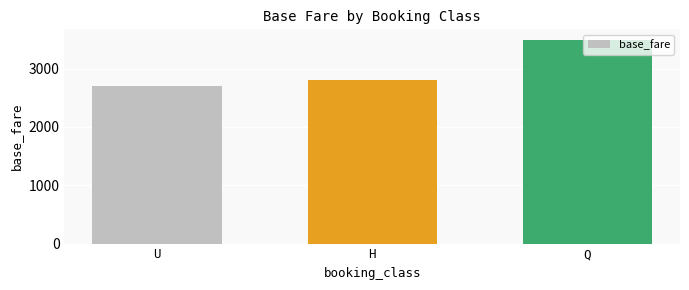

Which label corresponds to the smallest value in the chart?

U